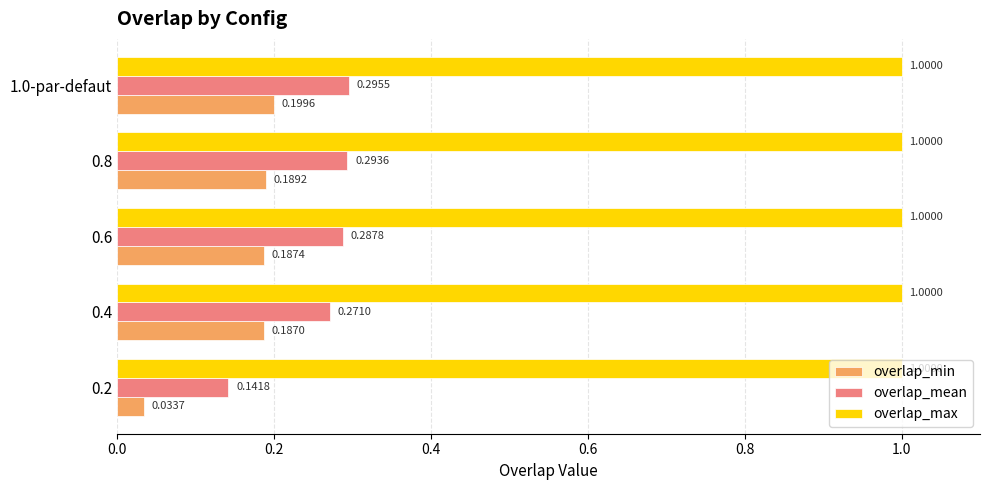

Rank the series at 0.6 from highest to lowest value.

overlap_max, overlap_mean, overlap_min